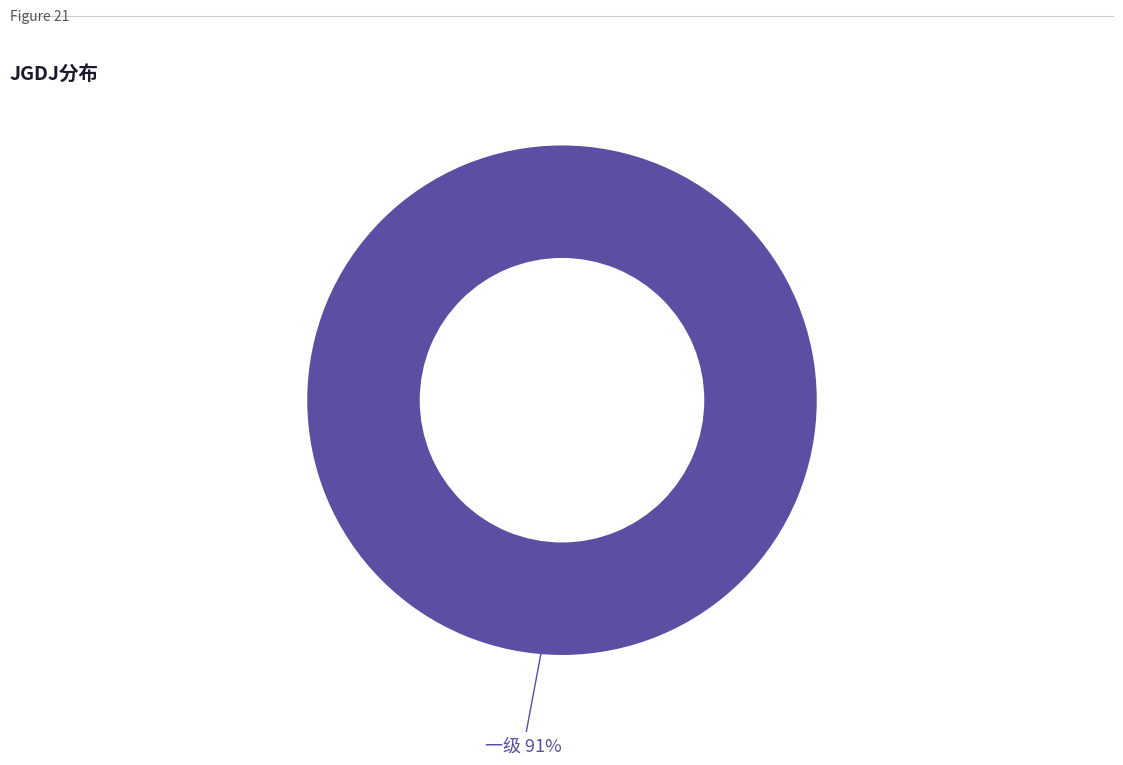

Does 三级 represent more than half of the total?

No